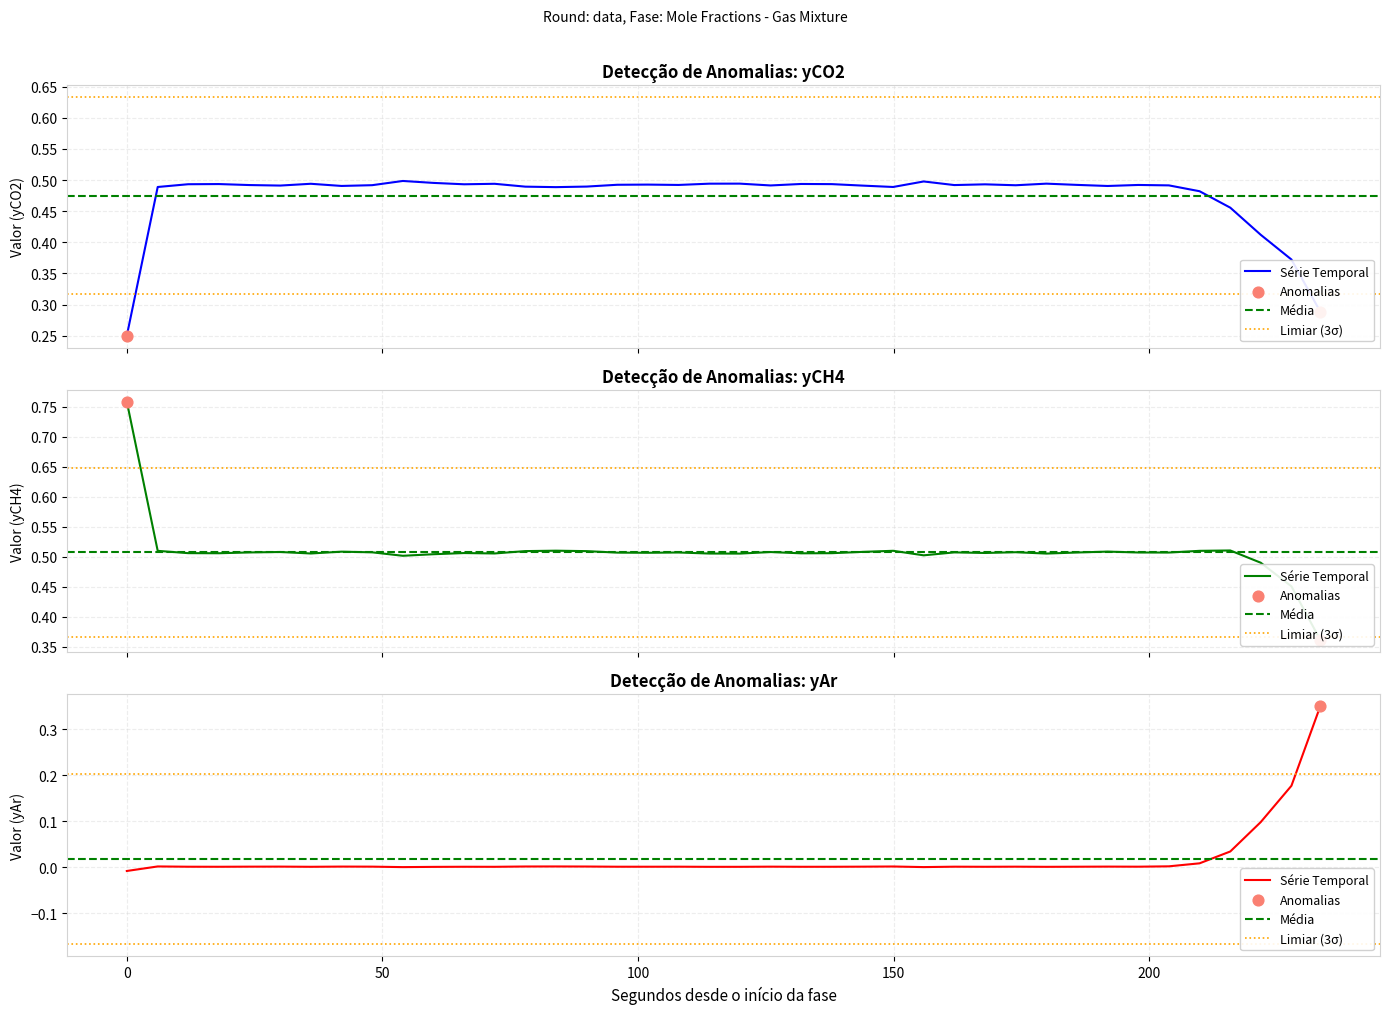

At how many categories does at least one series exceed 0?

40